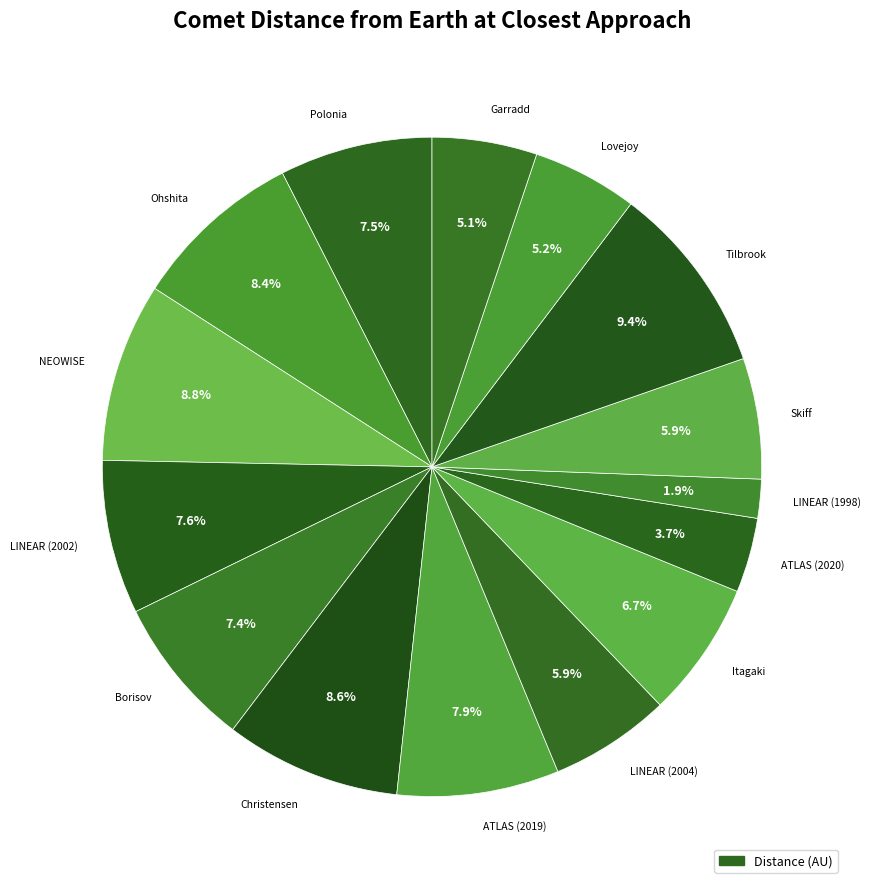

How many segments does this pie chart have?

15